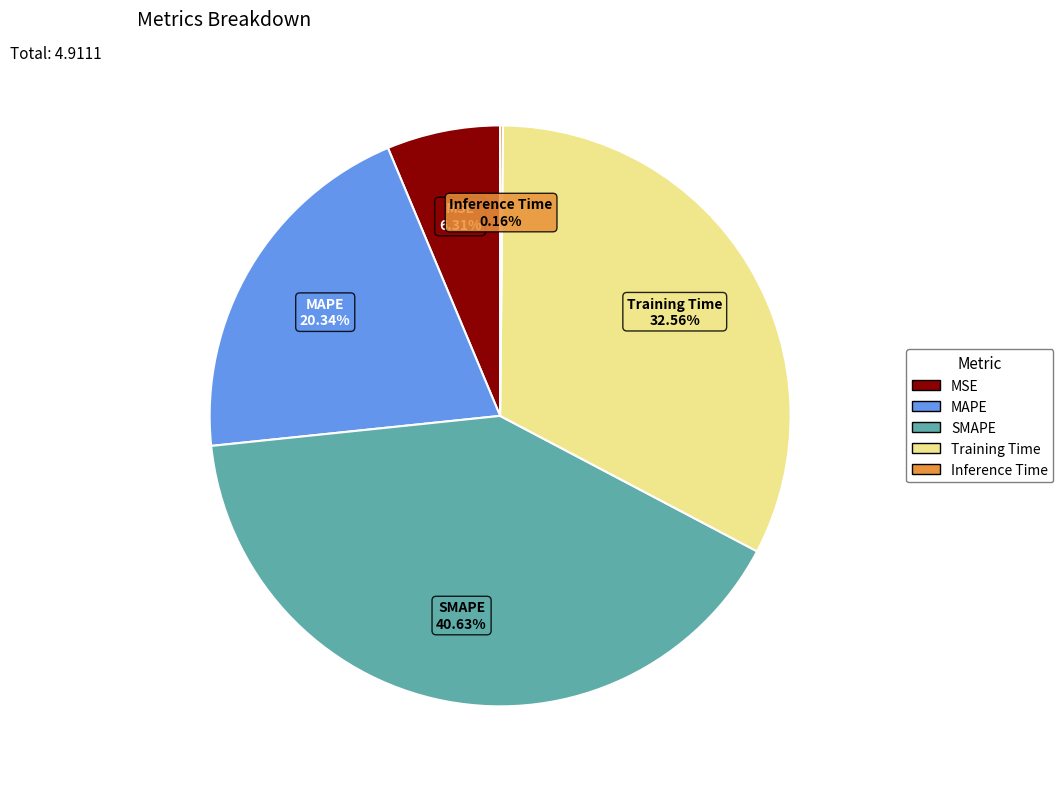

Which category has the biggest portion of the pie?

SMAPE